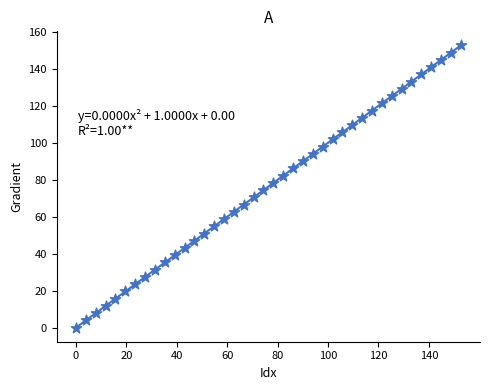

What is the range of X values (max minus min)?

152.6